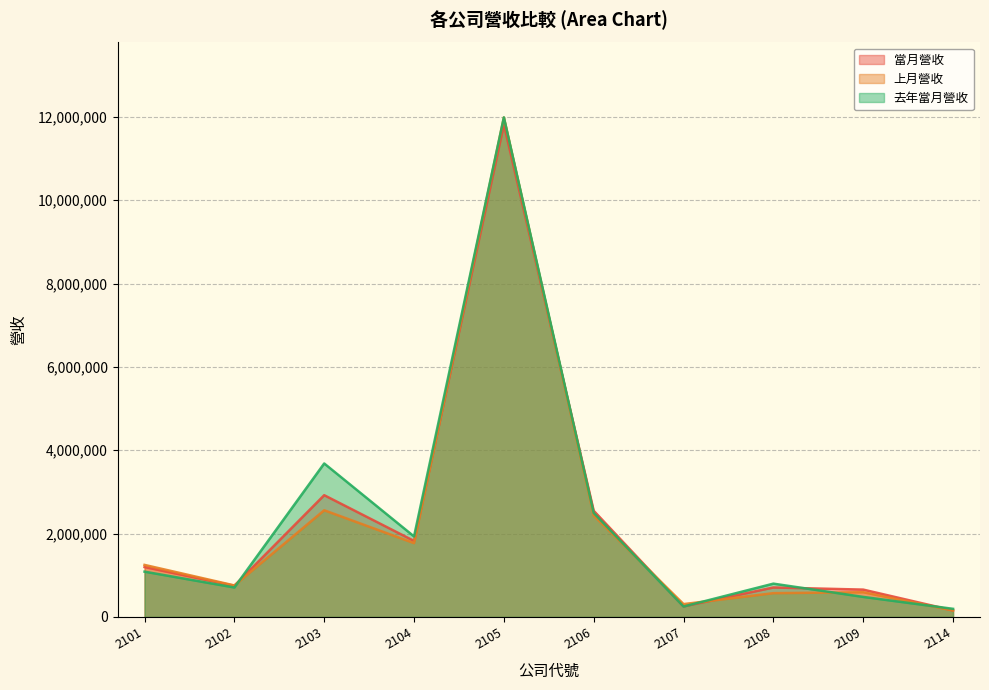

How many intersections are there between 去年當月營收 and 上月營收?

5